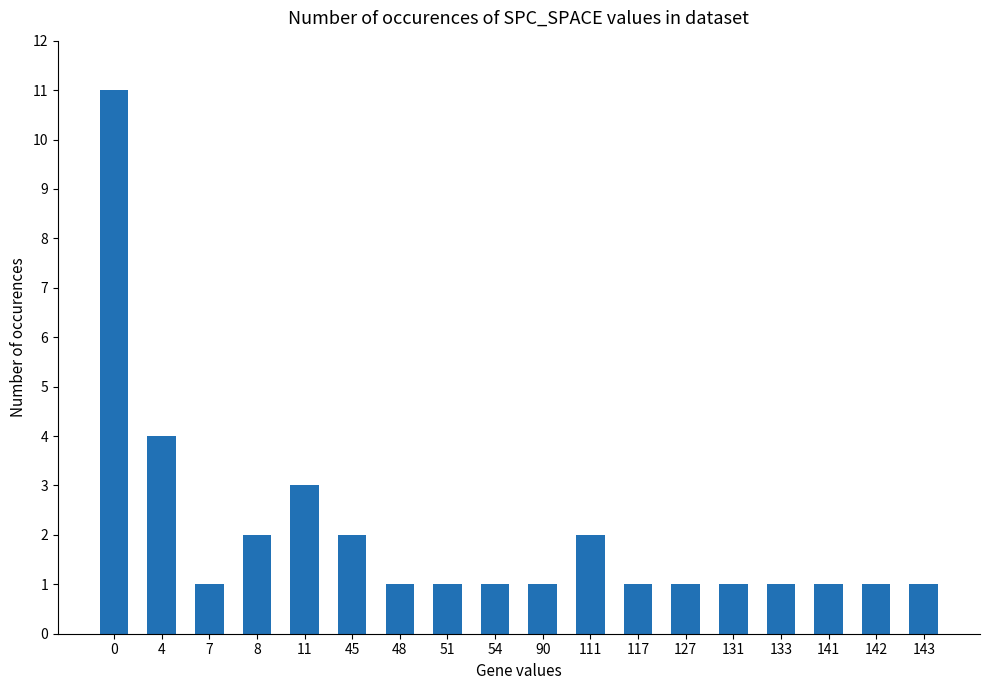

Reading left to right, list all the values displayed in this chart.

0=11	4=4	7=1	8=2	11=3	45=2	48=1	51=1	54=1	90=1	111=2	117=1	127=1	131=1	133=1	141=1	142=1	143=1